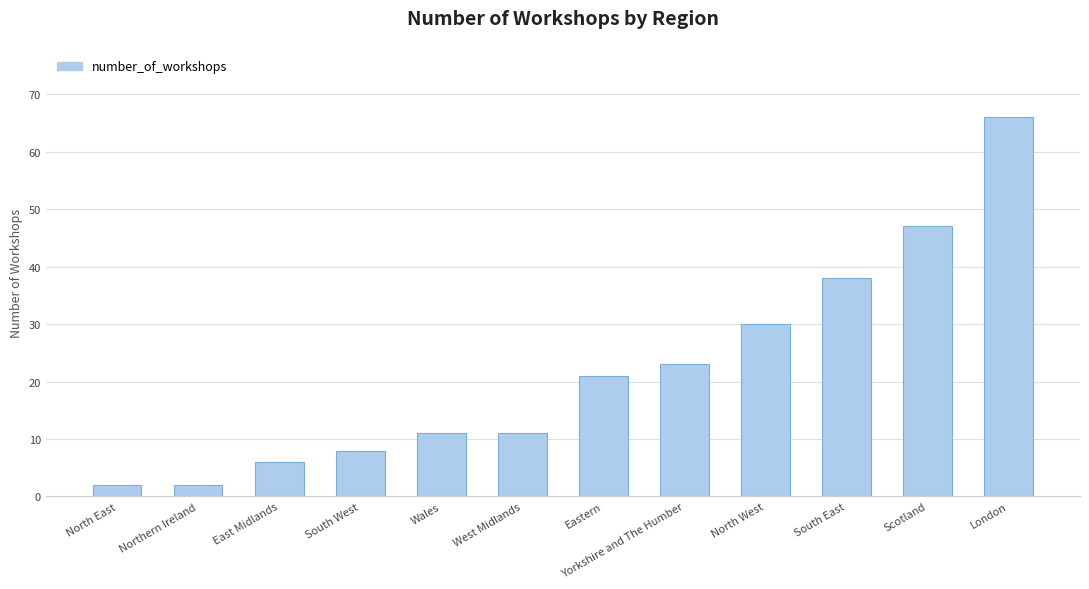

Is it true that the value at Scotland is 47?

True